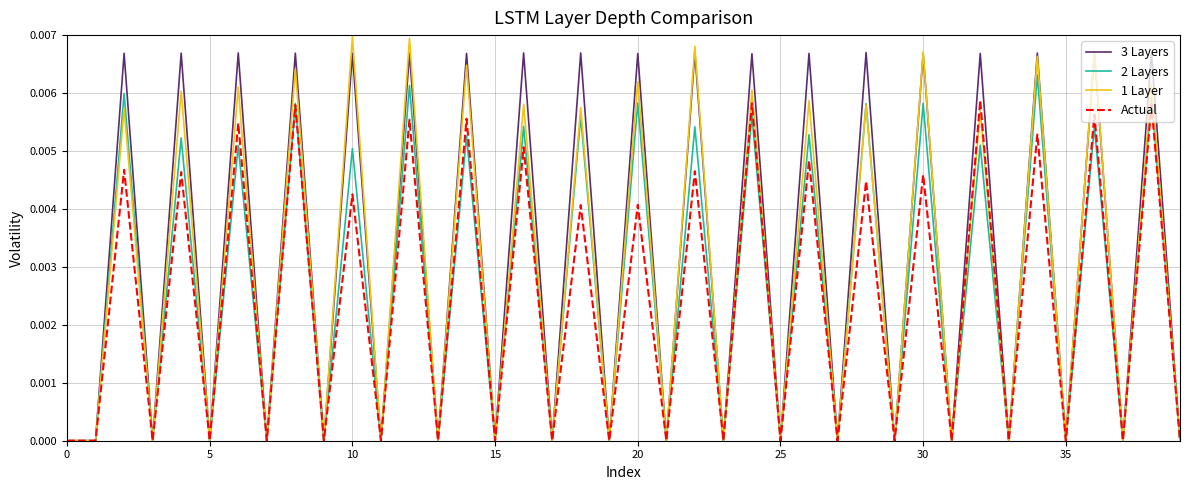

True or false: 3 Layers has more than 0 interior local peaks.

True